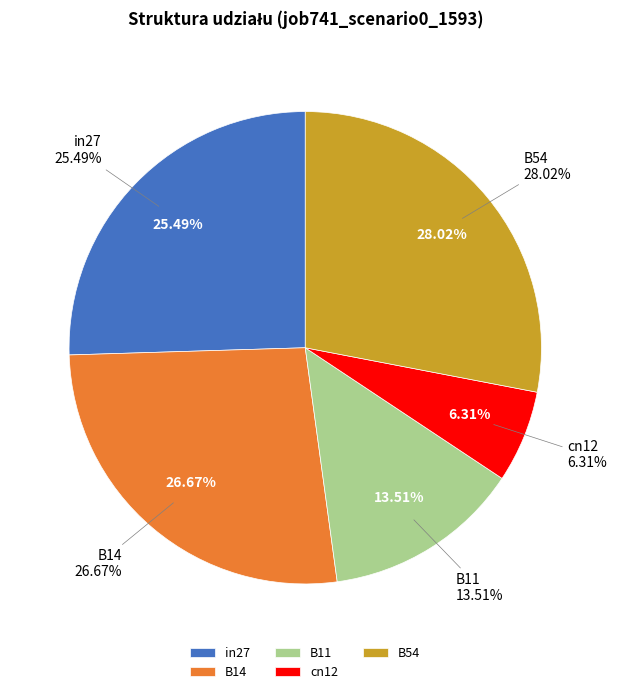

To the nearest percent, what percentage of the pie is B14?

27%